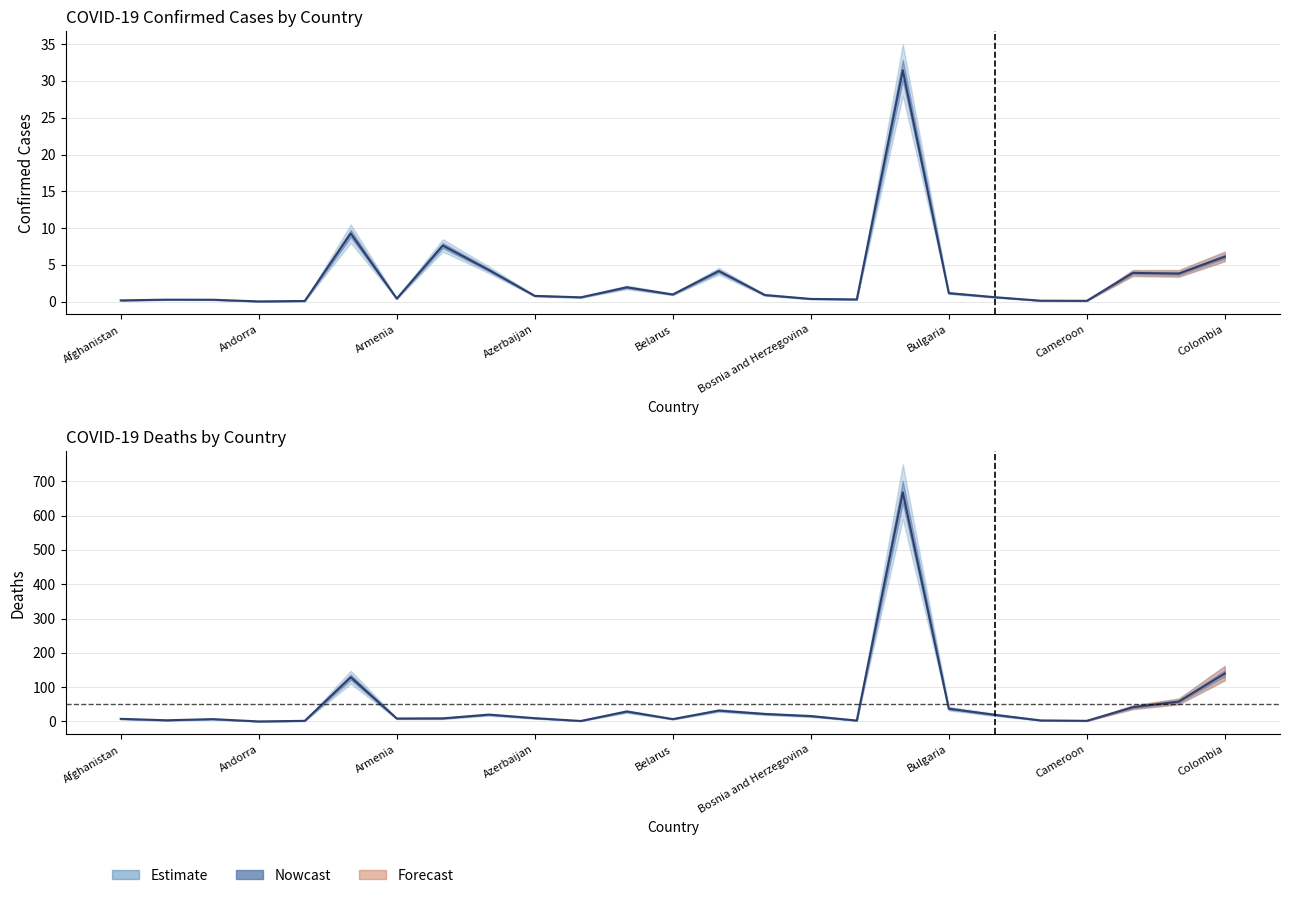

Which series has the largest range (max minus min)?

Deaths